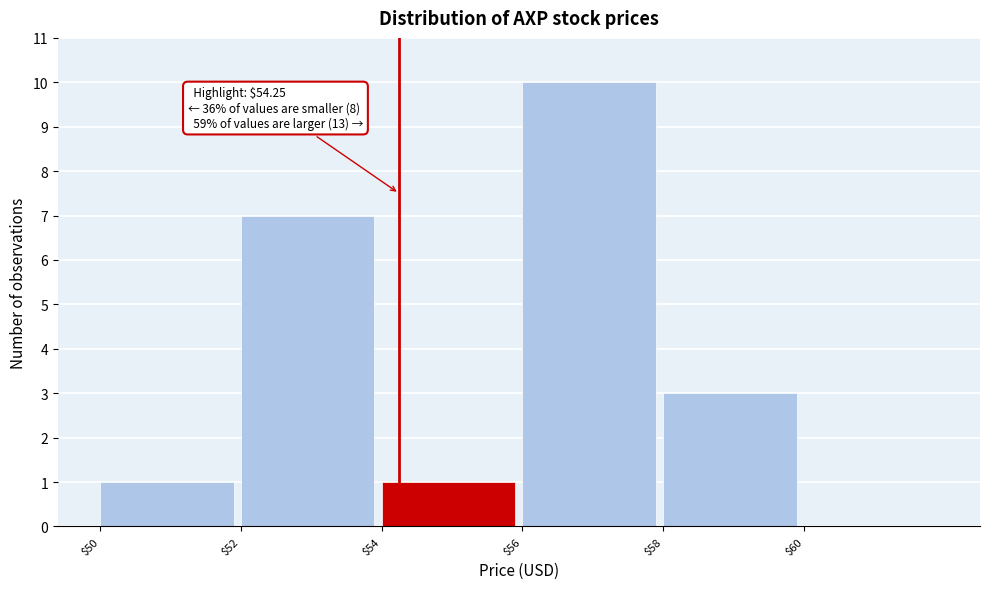

Over which range of the x-axis is the bar tallest?

56 to 58